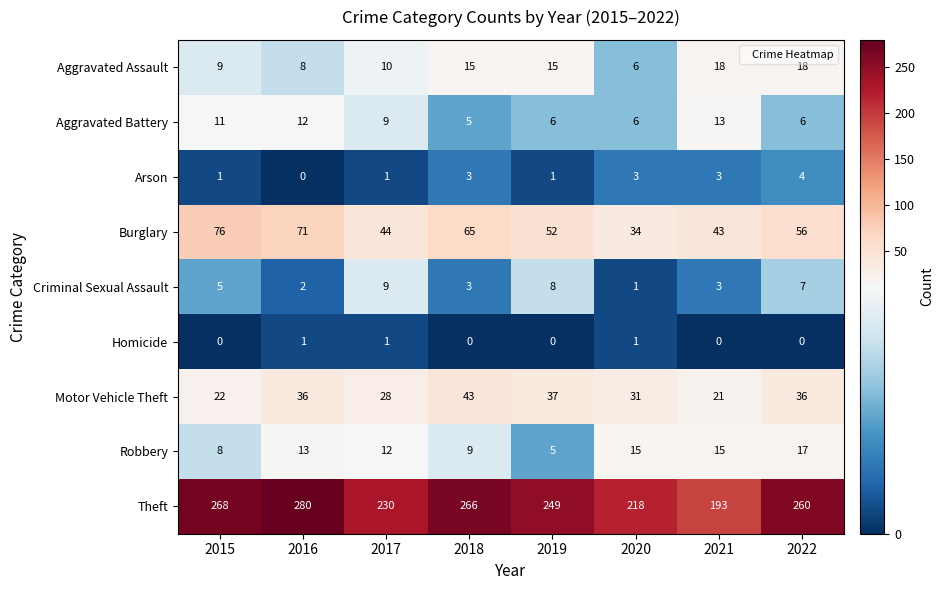

True or false: Homicide has a value of 0 at 2019.

True